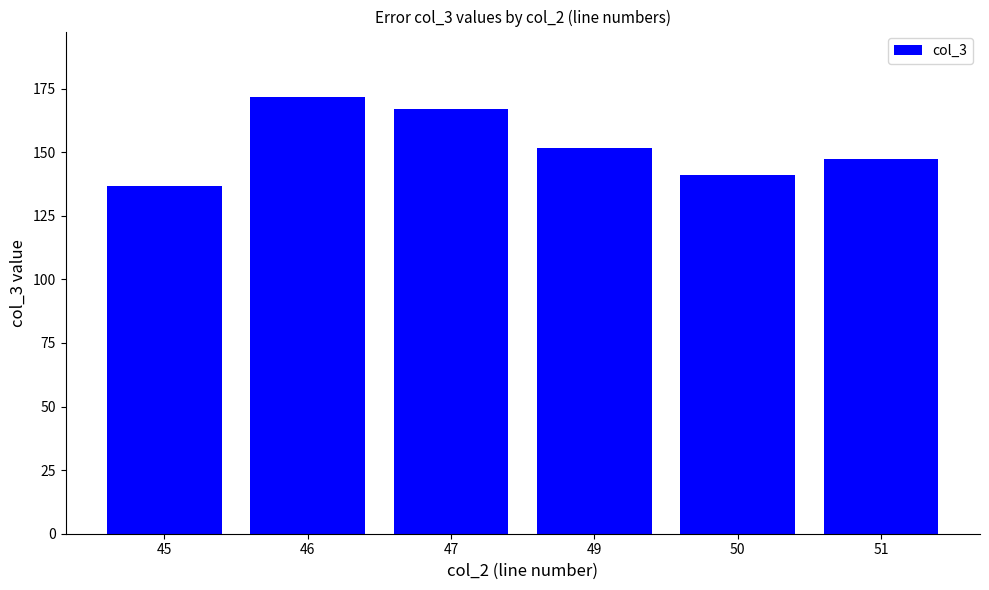

At which label does the data first exceed 151?

46